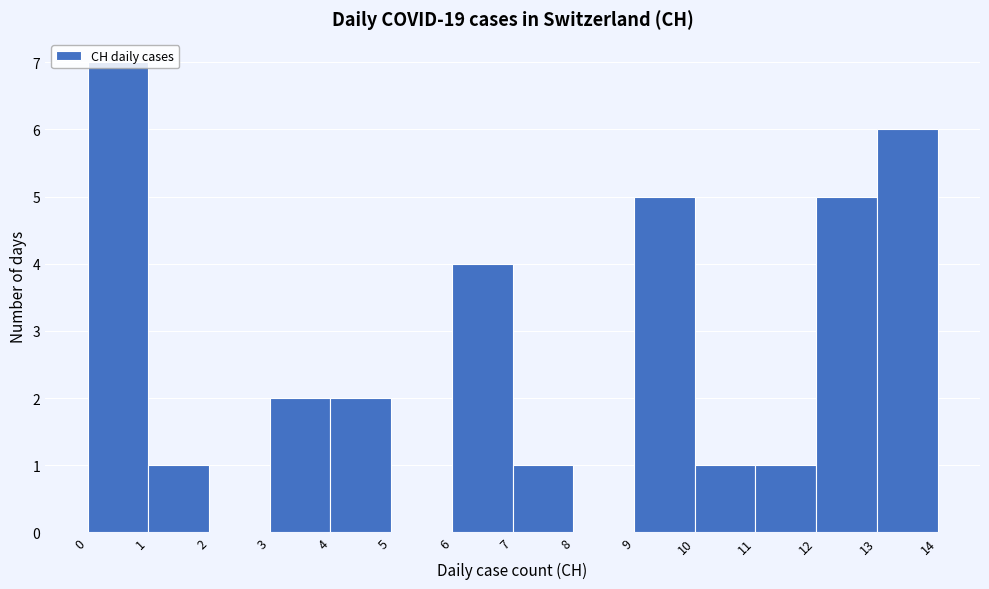

Which range on the x-axis has the tallest bar?

0 to 1